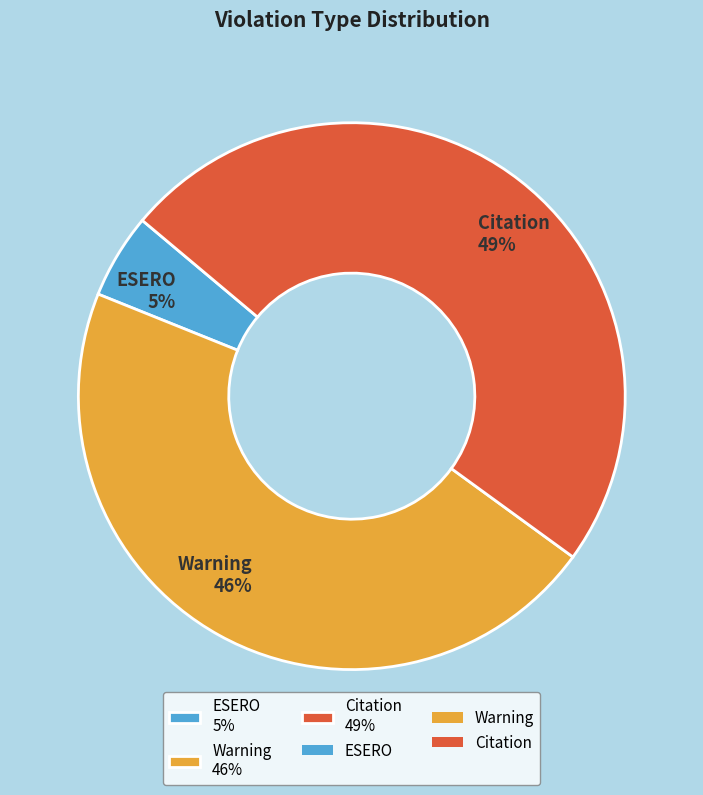

Is the sum of Citation 49% and Warning 46% greater than half?

Yes